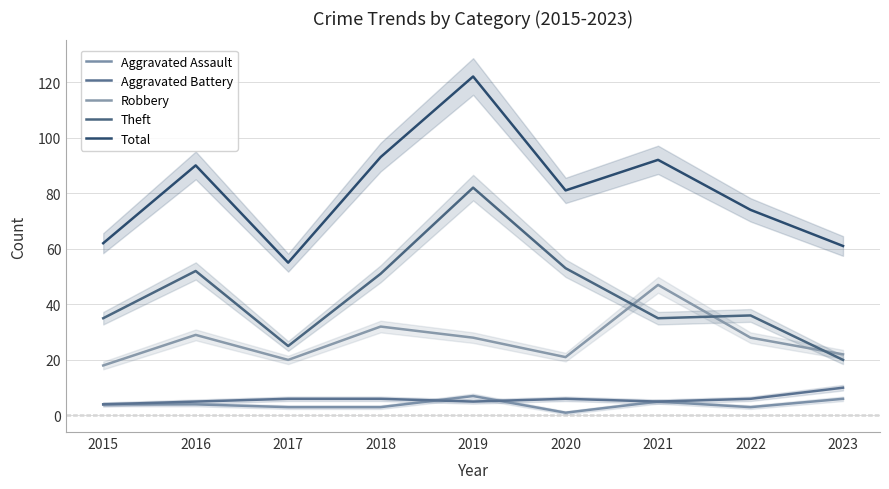

Is this an area chart (filled region under the line)?

No